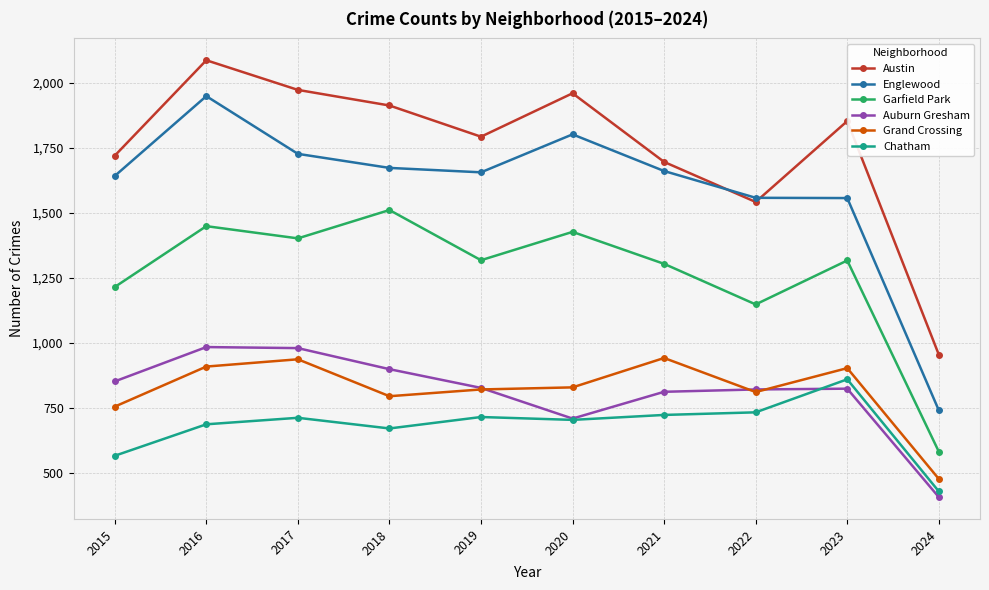

True or false: Grand Crossing and Austin cross at least once.

False